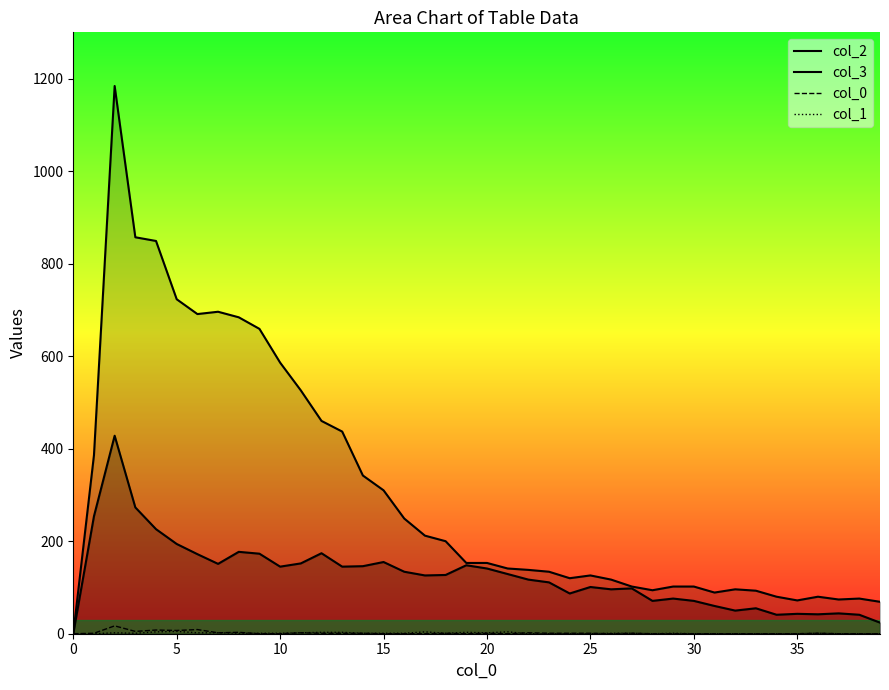

How many data points in col_2 are less than 153?

20